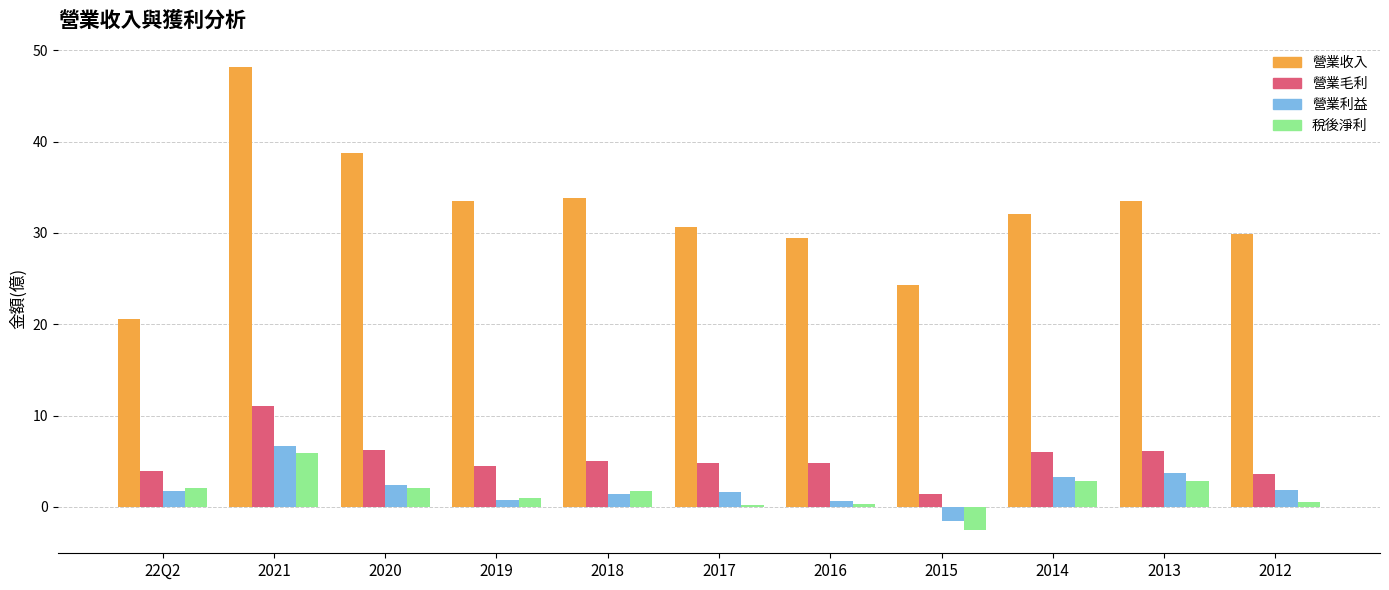

How many values in the 營業收入 series are below 32?

5